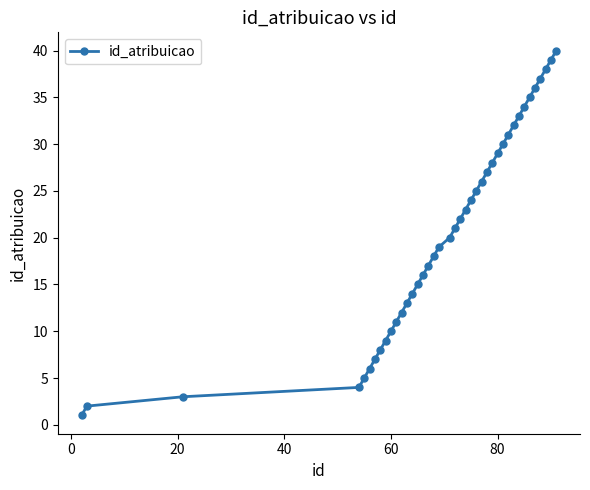

How many values are below 21?

20